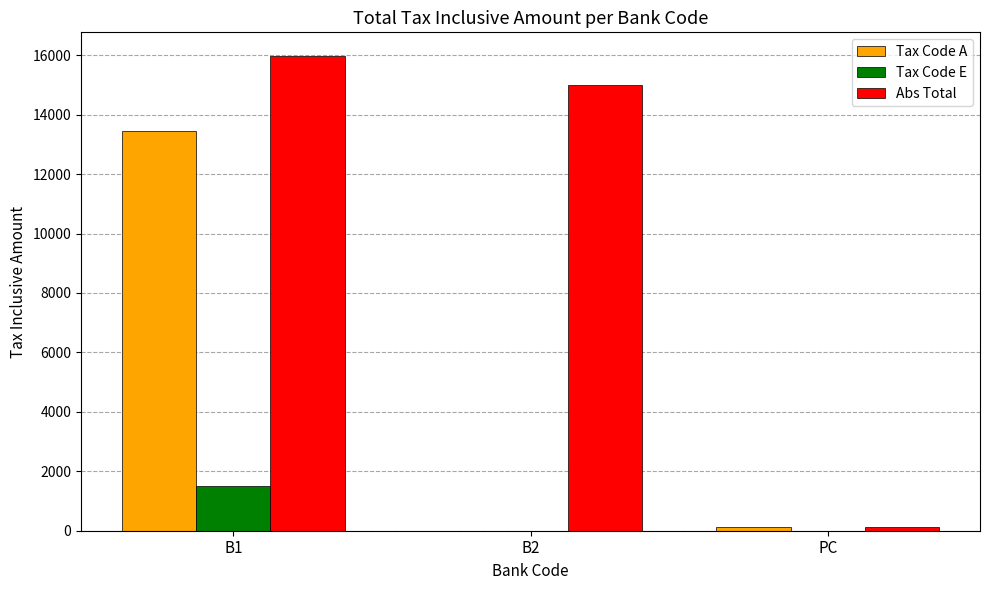

Reading left to right, extract all data points from this chart.

Tax Code A: 13453	0	131
Tax Code E: 1520	0	0
Abs Total: 15973	15000	131